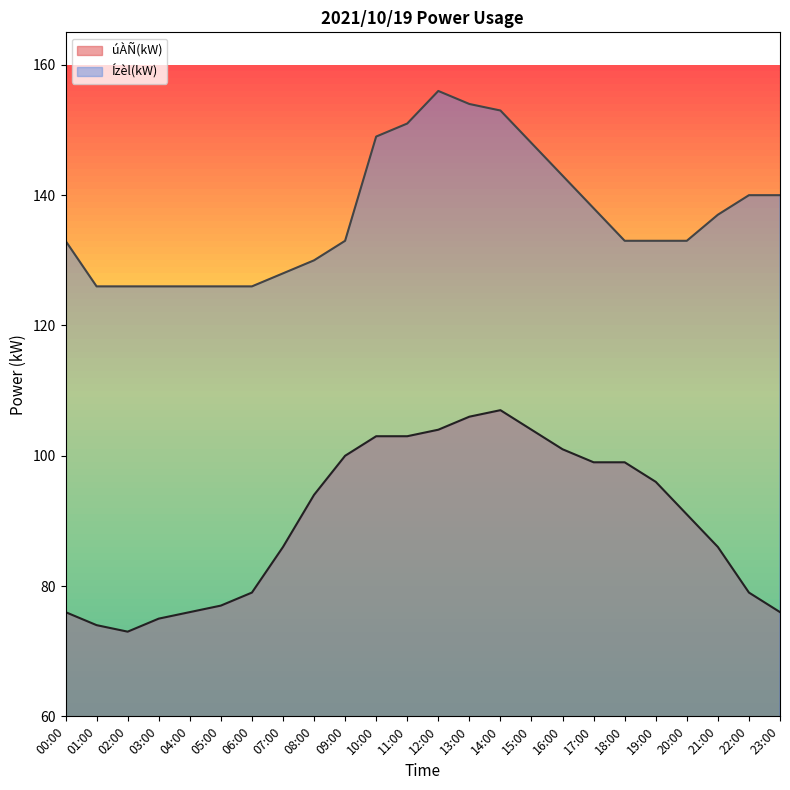

In úÀÑ(kW), how many points are lower than both neighbors (excluding endpoints)?

1